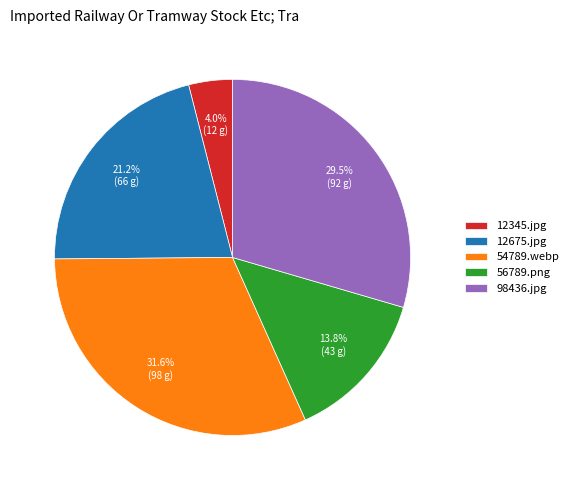

To the nearest percent, what is the combined percentage of 12675.jpg and 98436.jpg?

51%